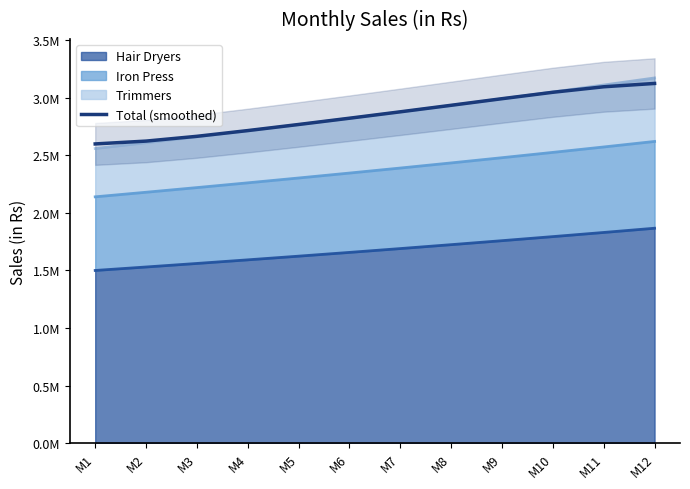

Reading left to right, list all the values displayed in this chart.

2599837.6	2624484.7	2666059.9	2715846.7	2768844.6	2823349.9	2879008.8	2935728.9	2993057.9	3048824.9	3096667.3	3125497.6